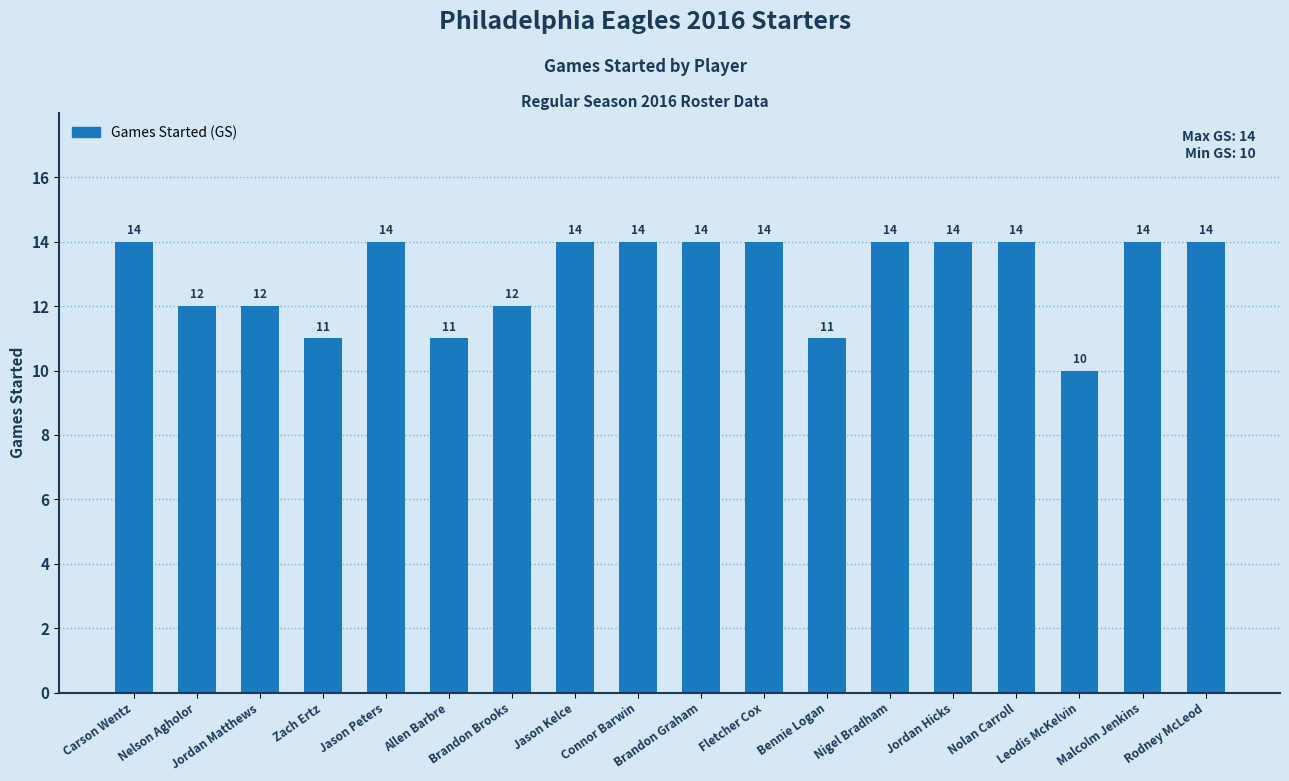

At which category does the chart reach its minimum across all series?

Leodis McKelvin